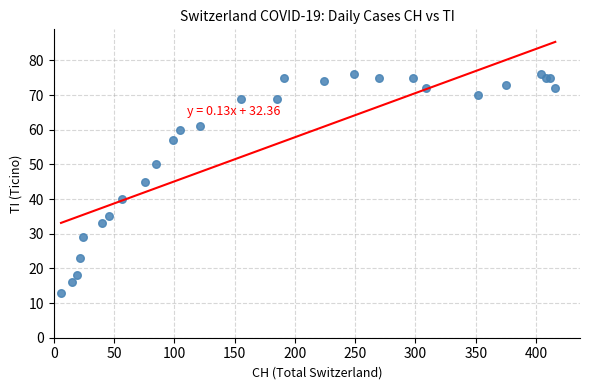

What Y value in the scatter plot is closest to 44?

45